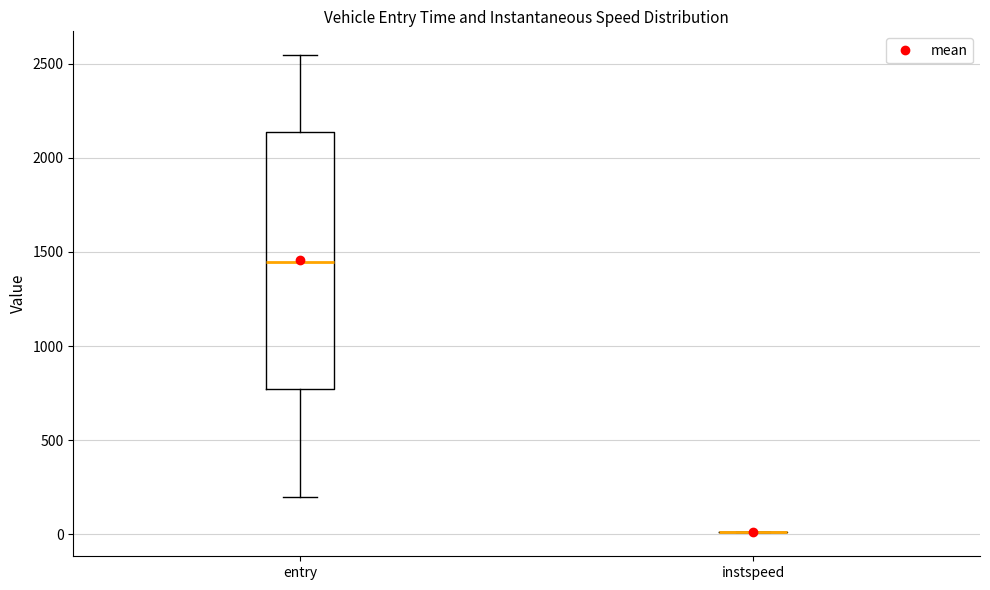

Reading left to right, read every box against the y-axis: the position of its median line, the range the box covers, and the ends of its whiskers. The values are not printed on the chart, so give them approximately, as read against the axis.

entry: median 1450, box 750 to 2150, whiskers 200 to 2550
instspeed: box collapsed to a line at 0, whiskers 0 to 0